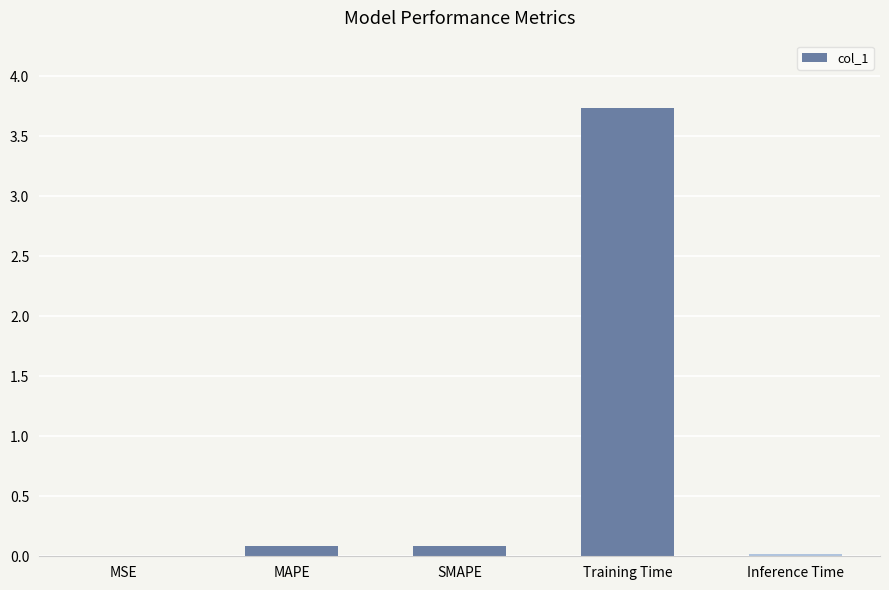

What is the difference between the values at Inference Time and Training Time?

3.7